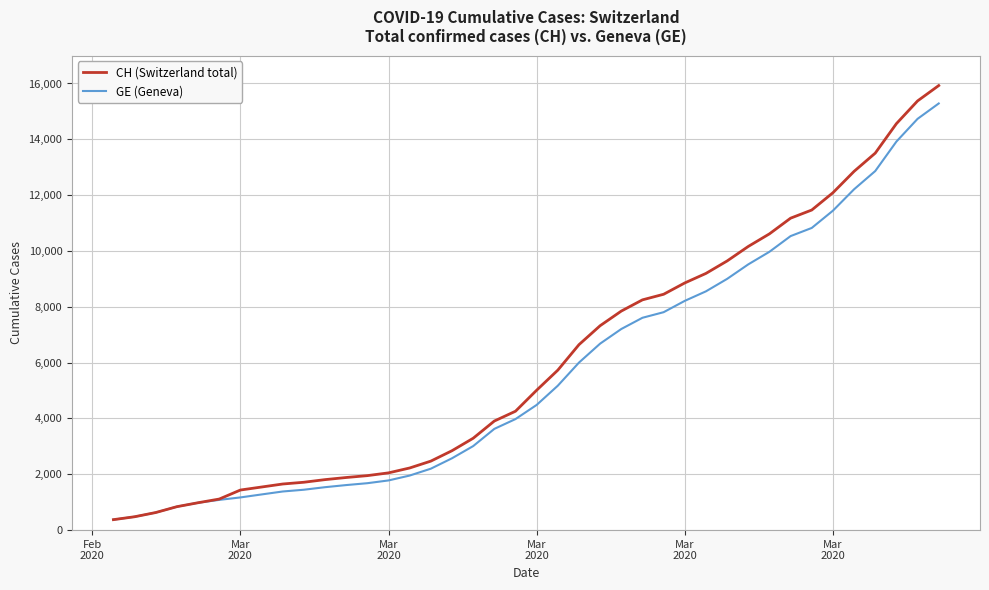

What is the greatest value displayed?

15926